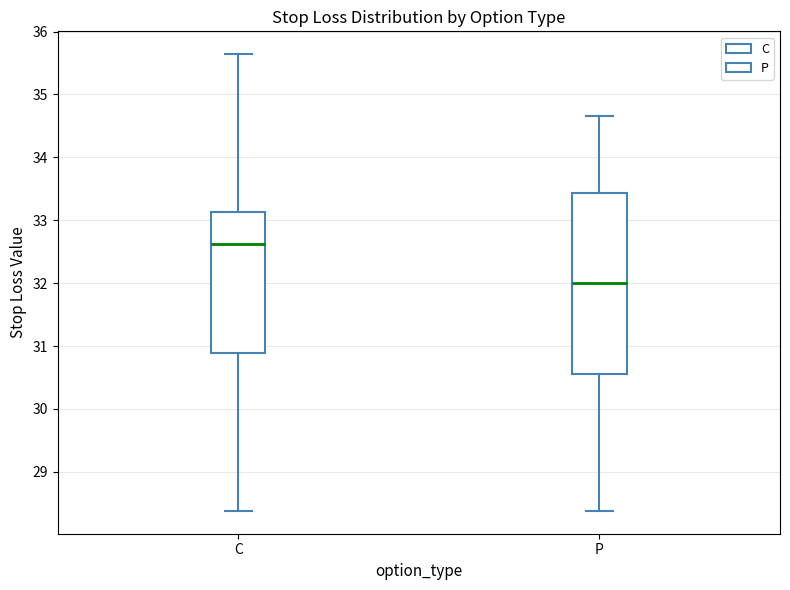

Which box is the tallest, from its lower edge to its upper edge?

P